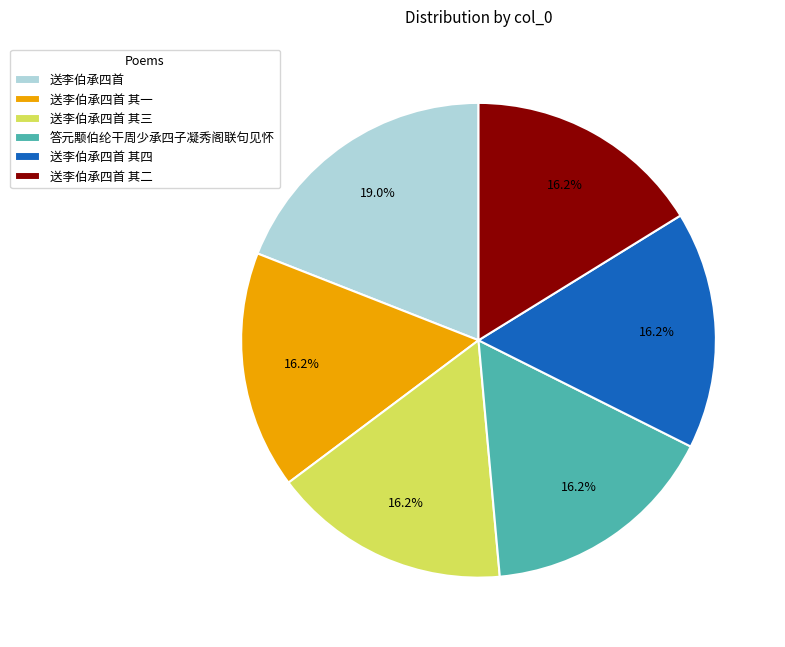

What is the largest slice in the pie chart?

送李伯承四首